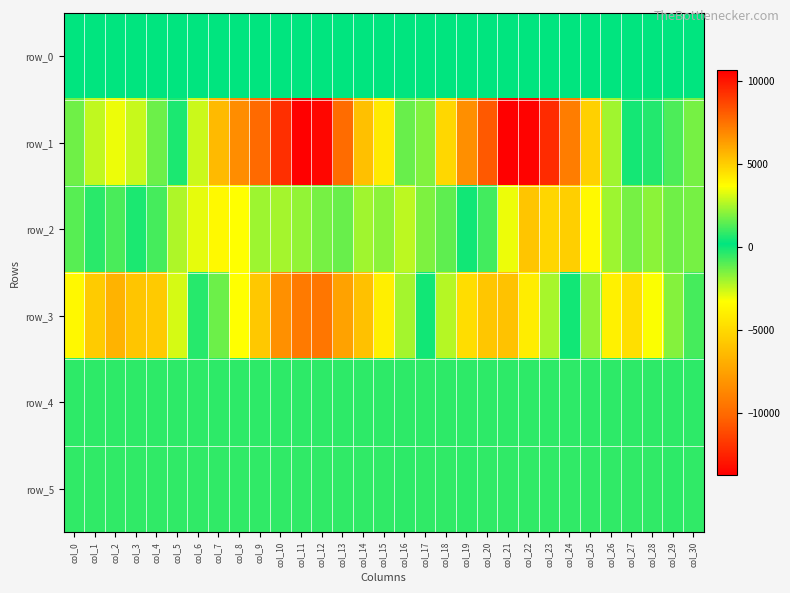

List the series in order of their peak value, lowest first.

row_0, row_4, row_5, row_2, row_3, row_1